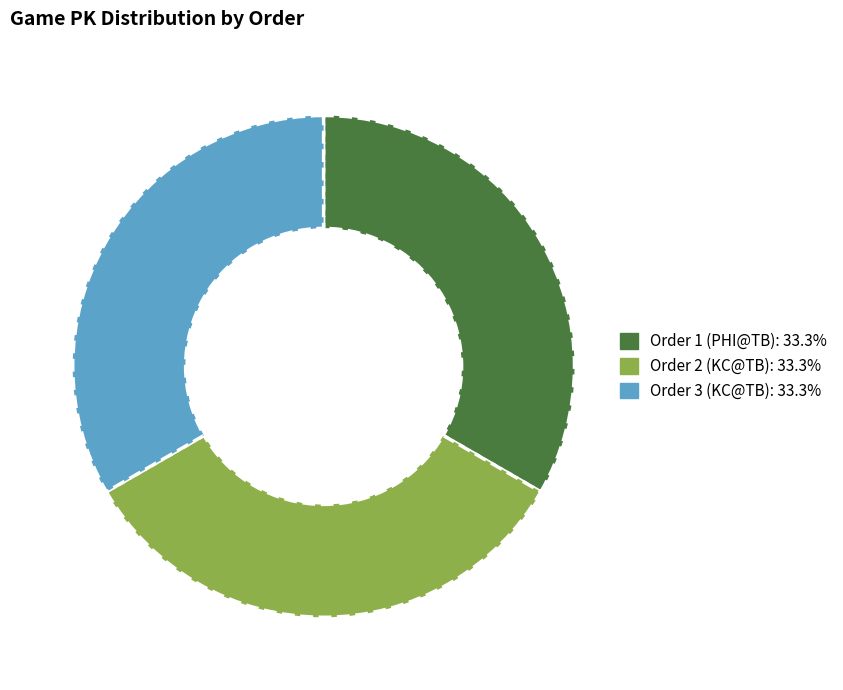

Is there a majority slice in this chart?

No